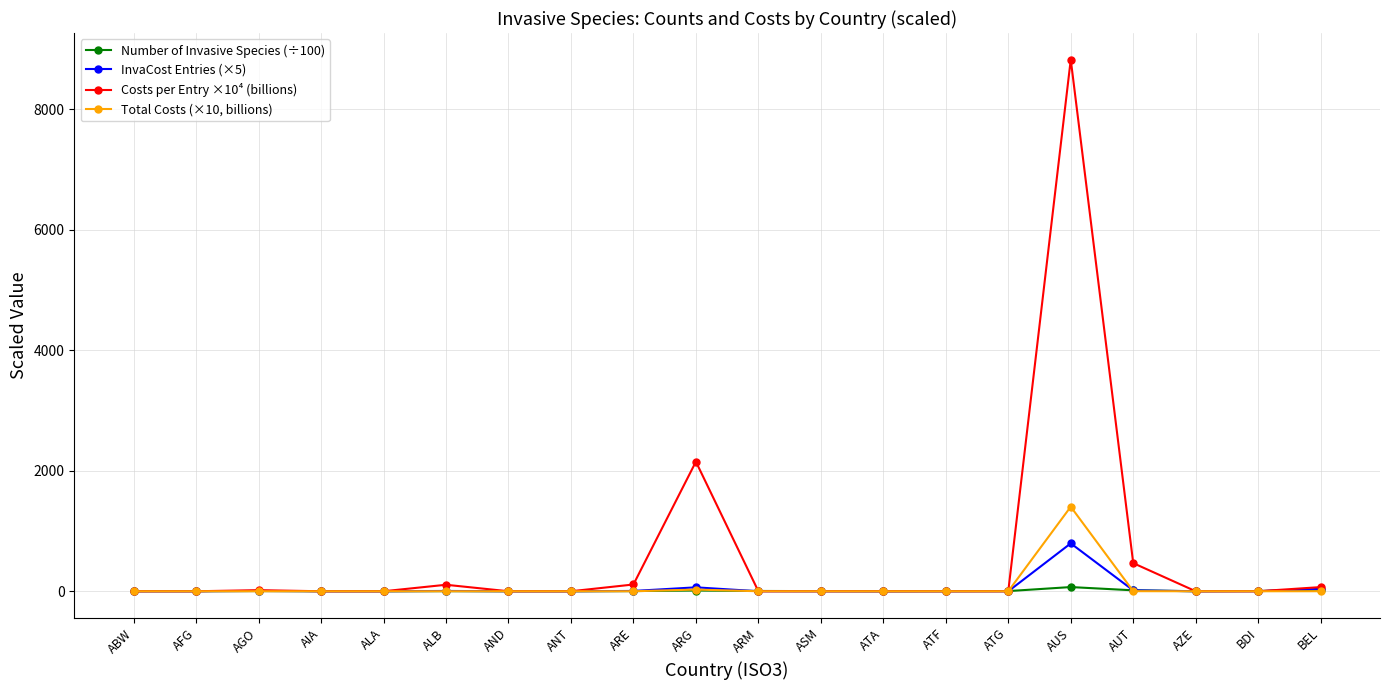

Which label corresponds to the largest value in the chart?

AUS